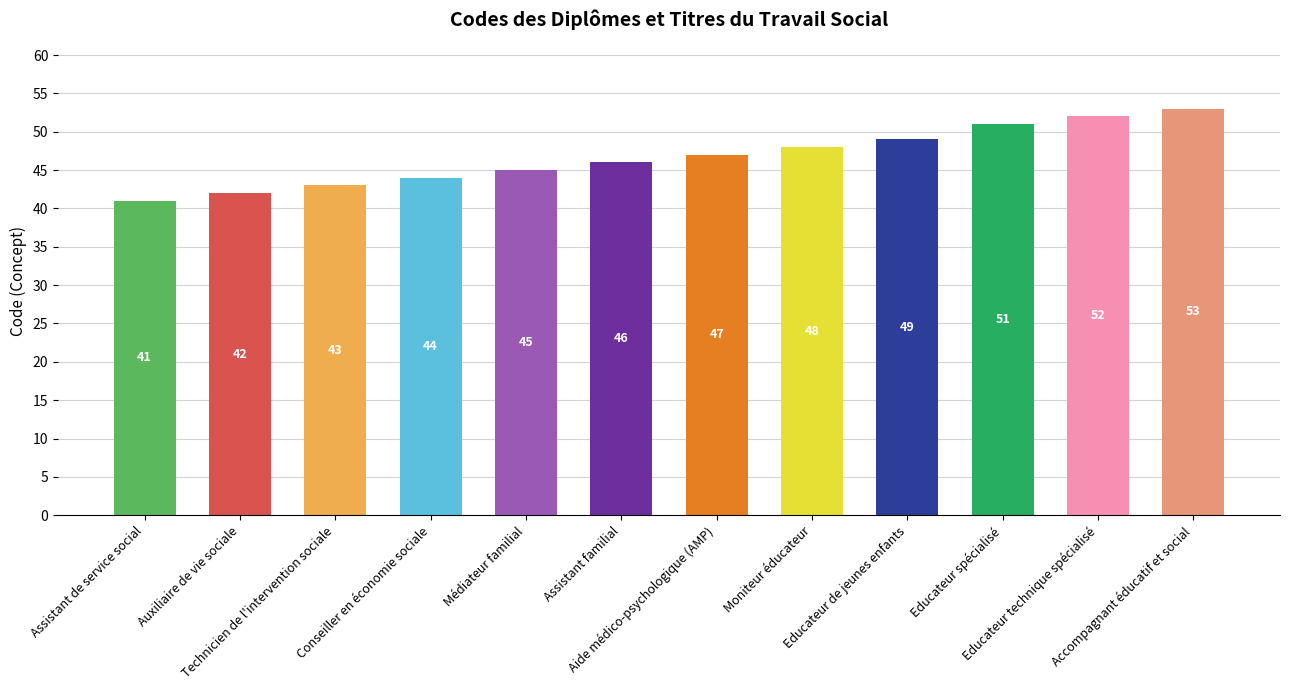

What position from the left is Educateur technique spécialisé?

11